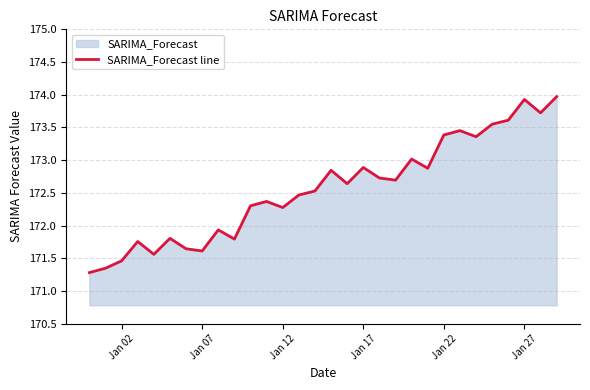

How many data points are less than 172?

10